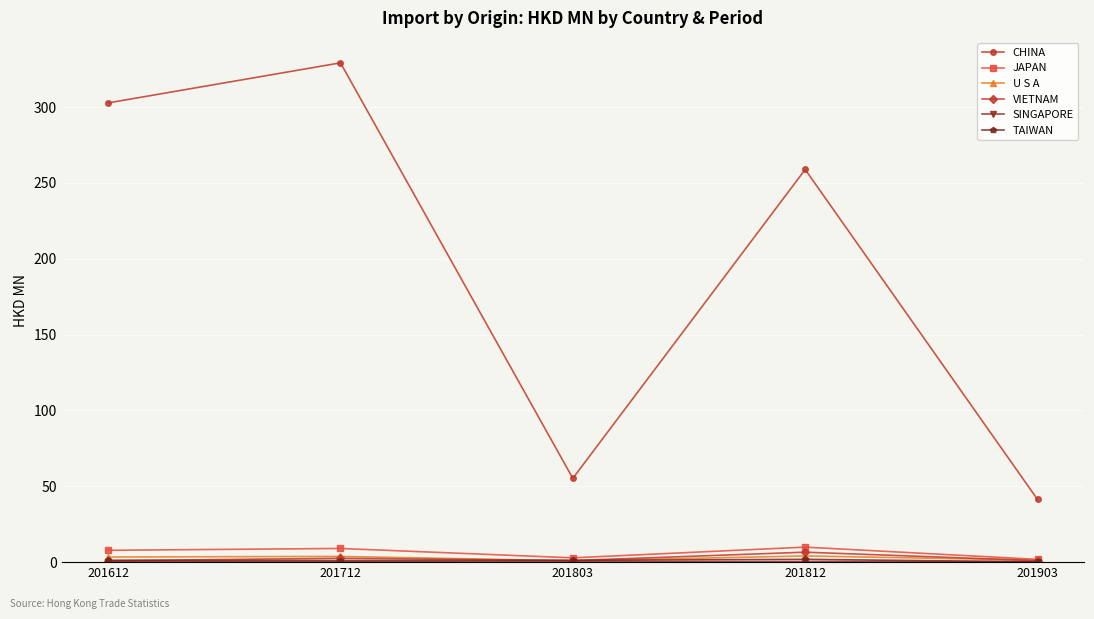

Between 201803 and 201903, which series saw the biggest shift?

CHINA